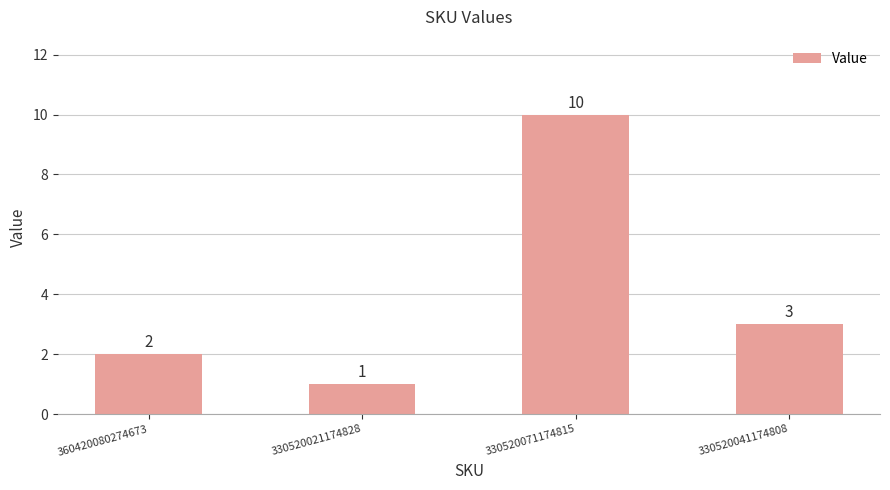

True or false: the data shows 10 at 330520071174815.

True